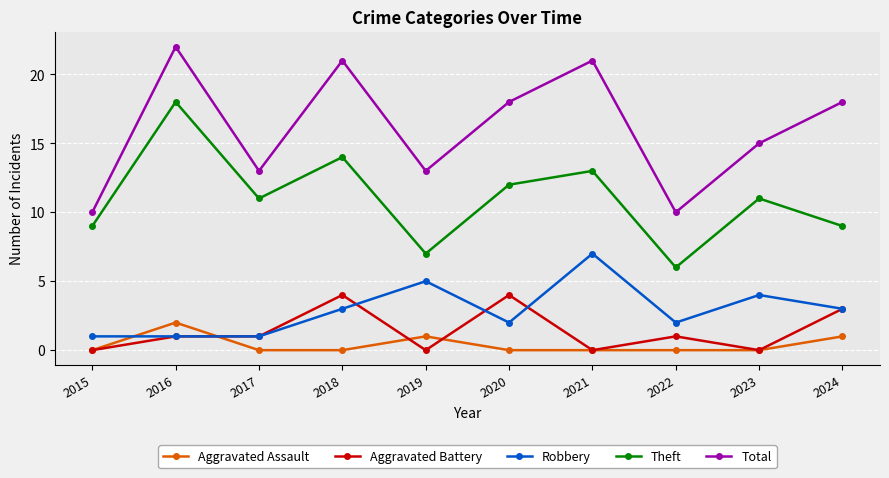

Where is the first local maximum for Aggravated Assault?

2016